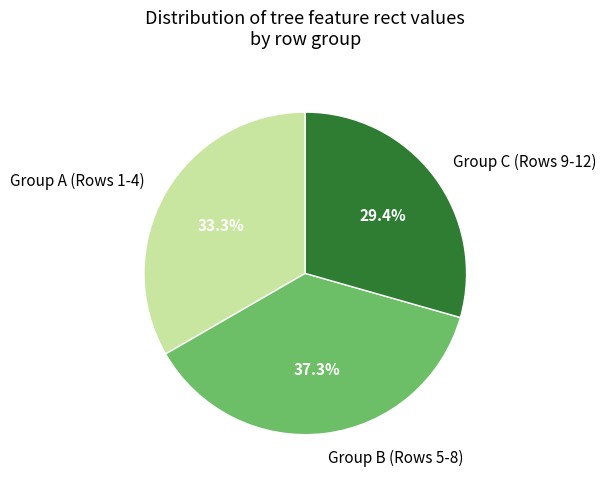

Count the number of slices in the pie.

3